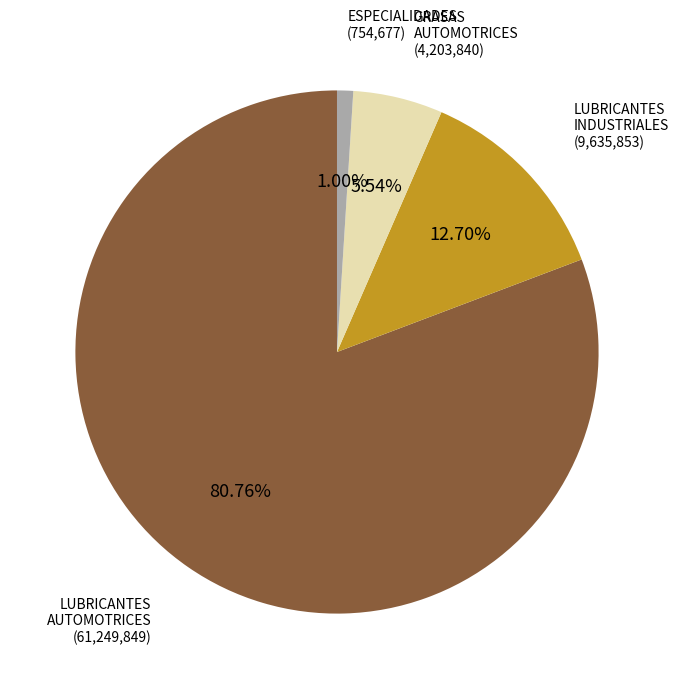

What is the smallest slice in the pie chart?

ESPECIALIDADES